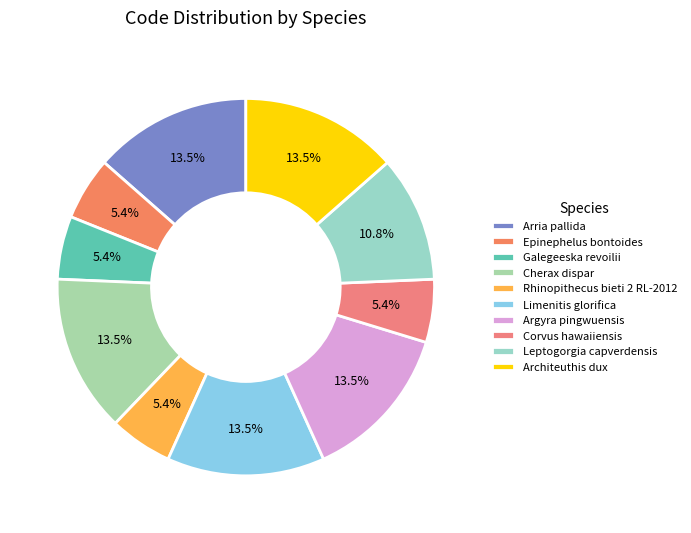

Which category has the smallest portion of the pie?

Epinephelus bontoides